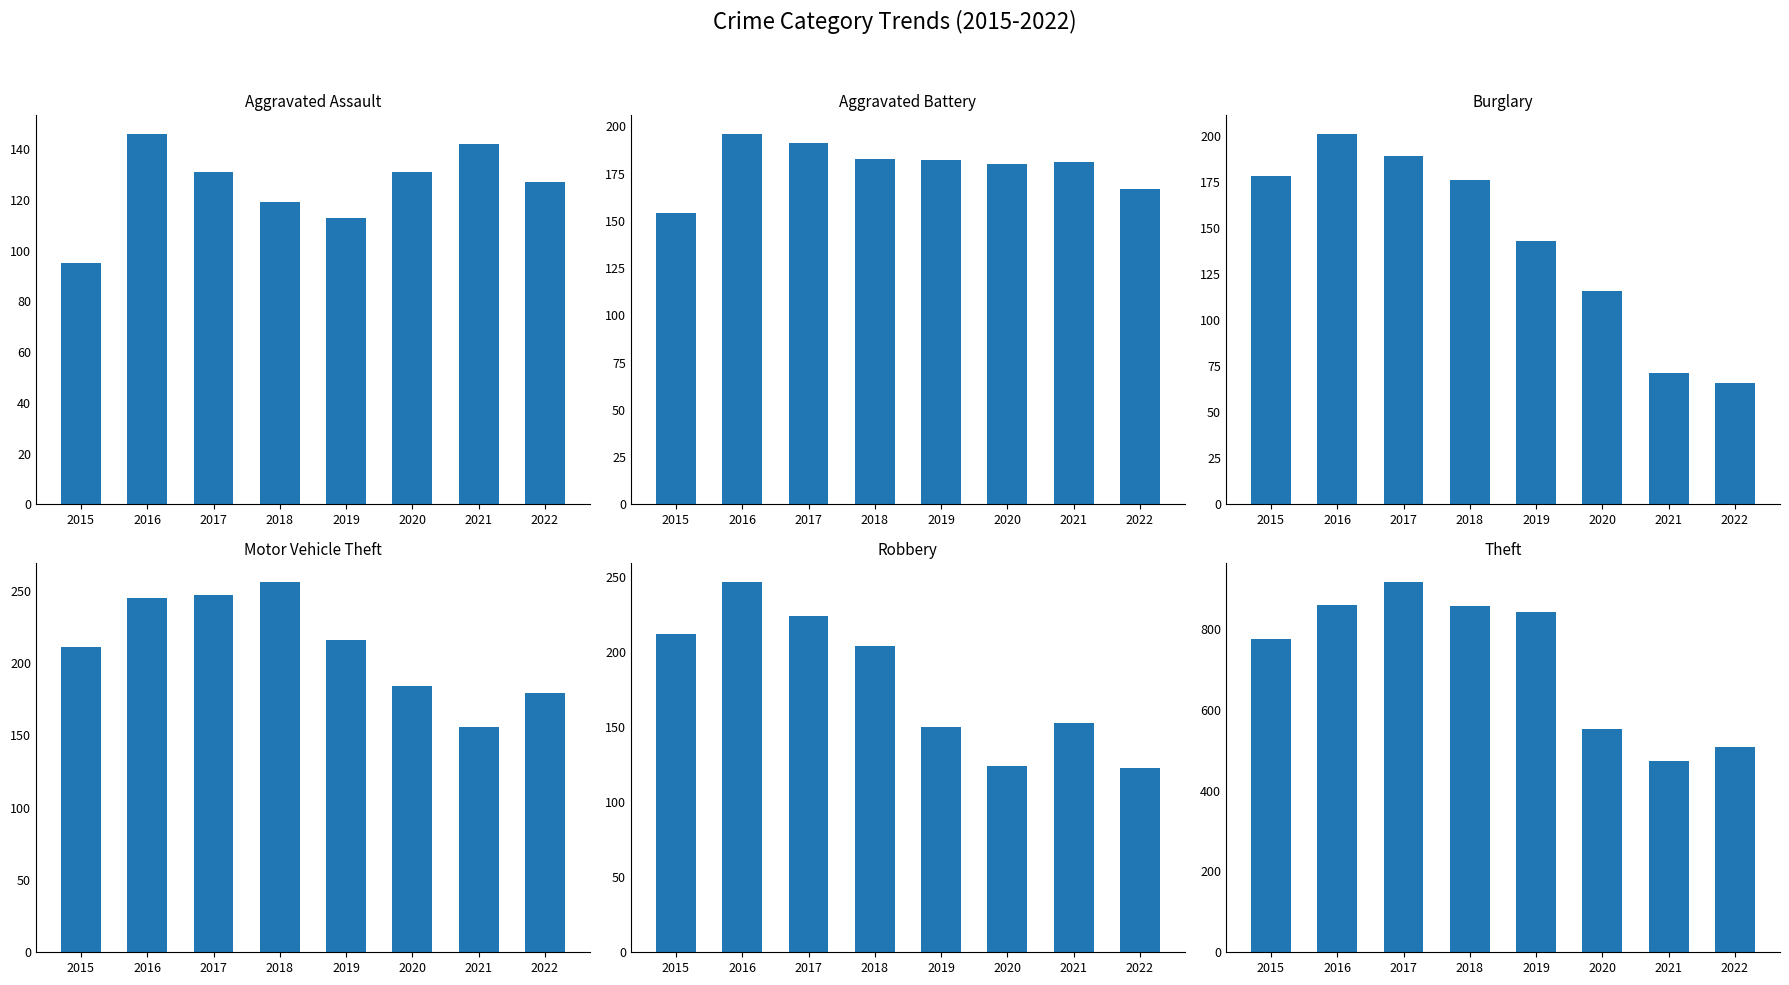

How many bars are there in each group?

6